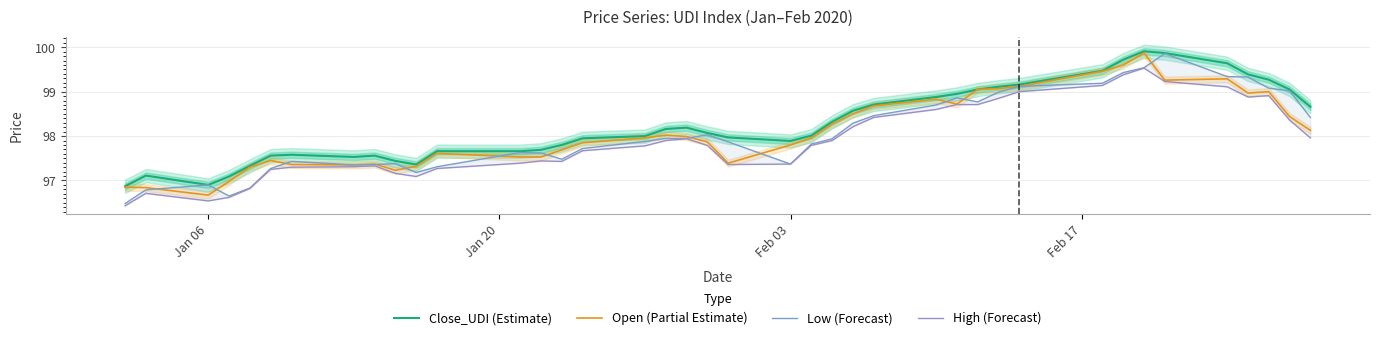

True or false: Low (Forecast) has more than 2 points higher than both neighbors.

True